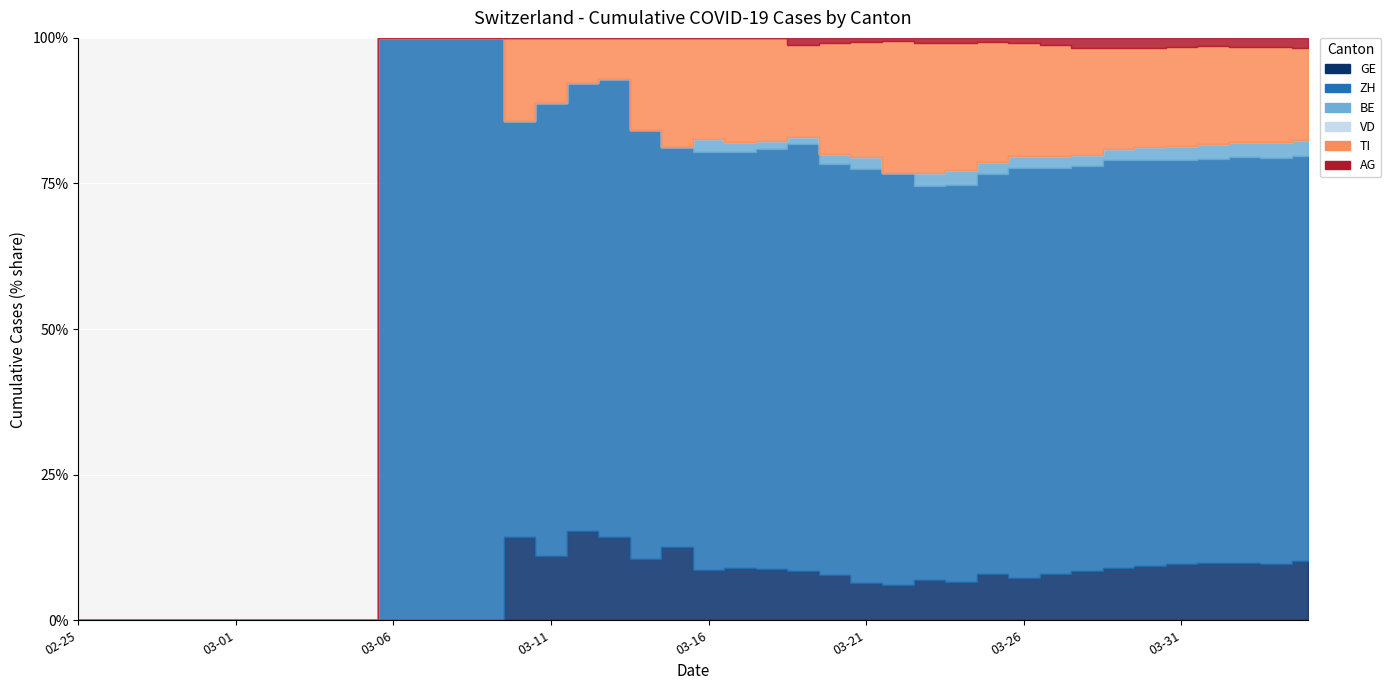

What position from the right is 2020-04-02?

3